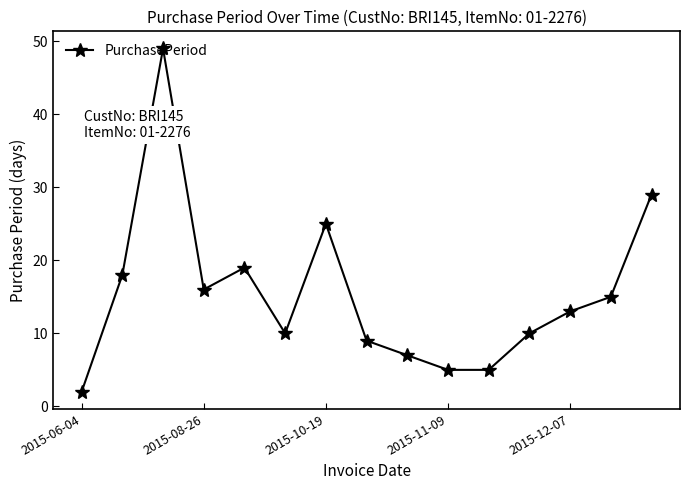

Reading left to right, what are all the values shown in this chart?

2	18	49	16	19	10	25	9	7	5	5	10	13	15	29